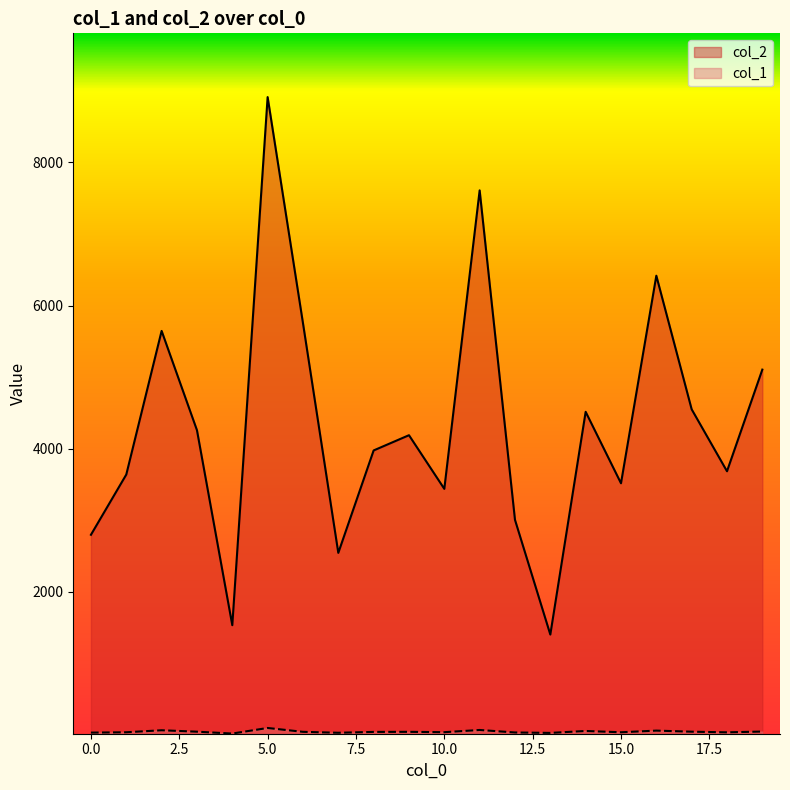

Rank the series by their average value, from highest to lowest.

col_2, col_1